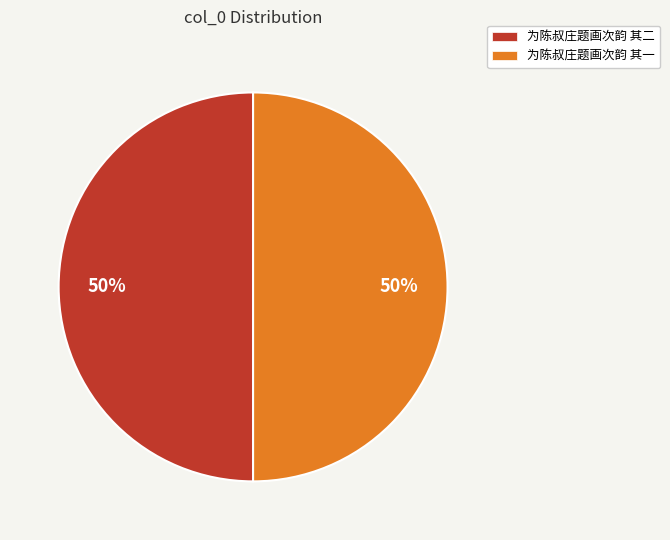

What is the ratio of the value at 为陈叔庄题画次韵 其一 to the value at 为陈叔庄题画次韵 其二?

1.0